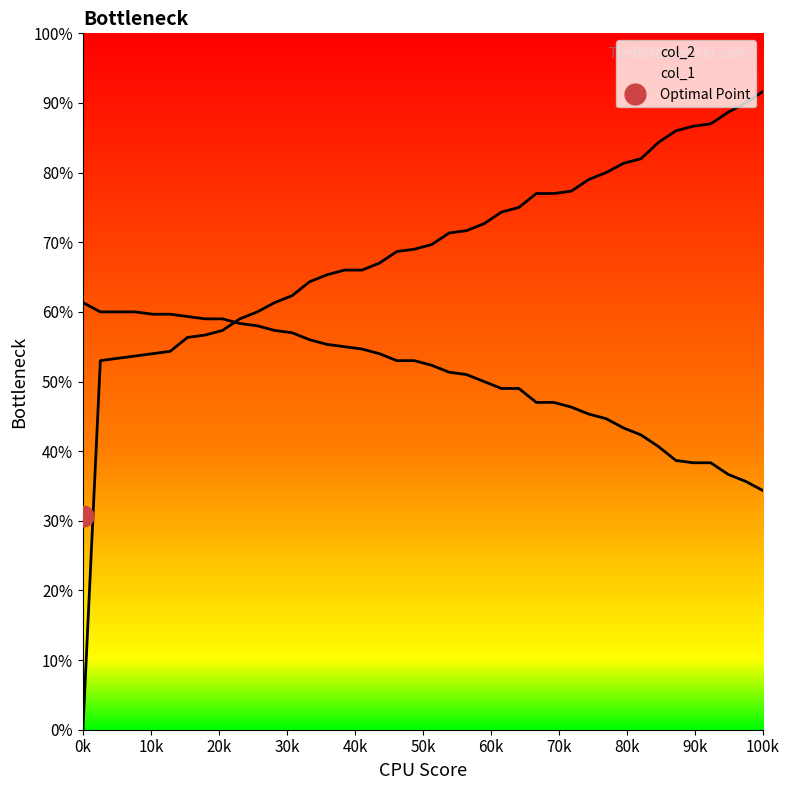

What is the sum of all col_1 values?

6093.0